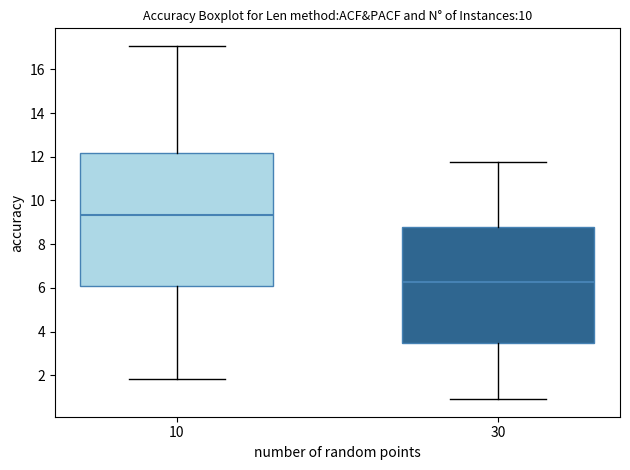

Reading left to right, read every box against the y-axis: the position of its median line, the range the box covers, and the ends of its whiskers. The values are not printed on the chart, so give them approximately, as read against the axis.

10: median 9.4, box 6.0 to 12.2, whiskers 1.8 to 17.0
30: median 6.2, box 3.4 to 8.8, whiskers 1.0 to 11.8